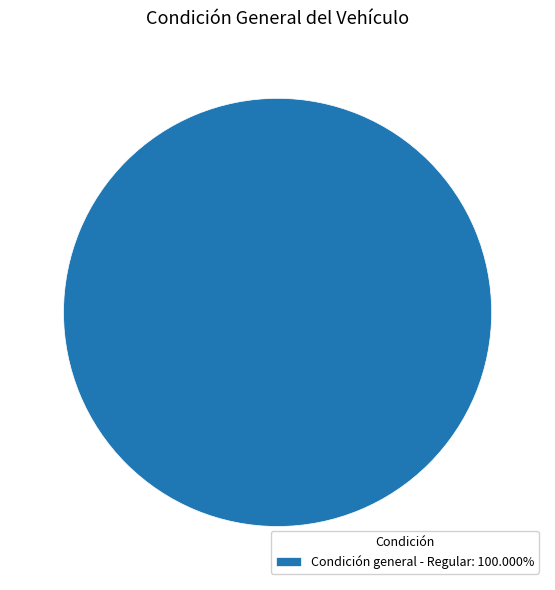

How many slices are in this pie chart?

1